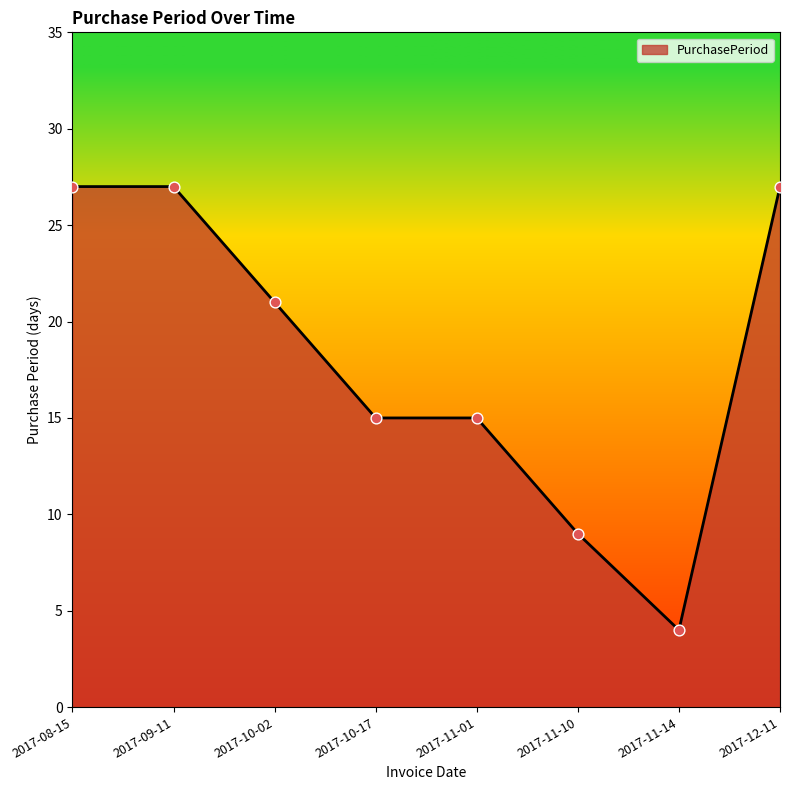

Approximately how many times larger is the value at 2017-09-11 compared to 2017-10-17?

1.8